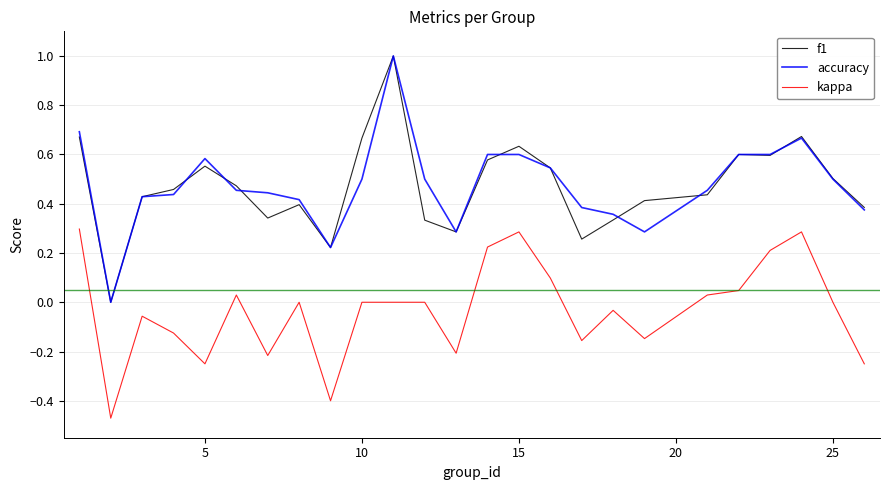

What is the highest value of the accuracy series?

1.0